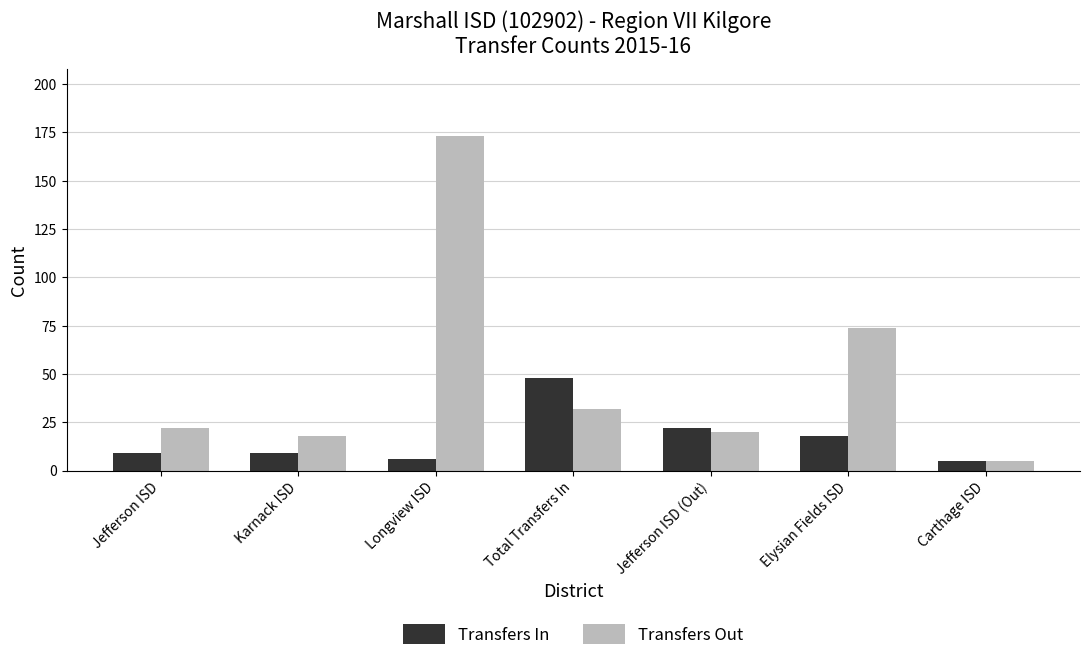

Count the number of categories in the chart.

7